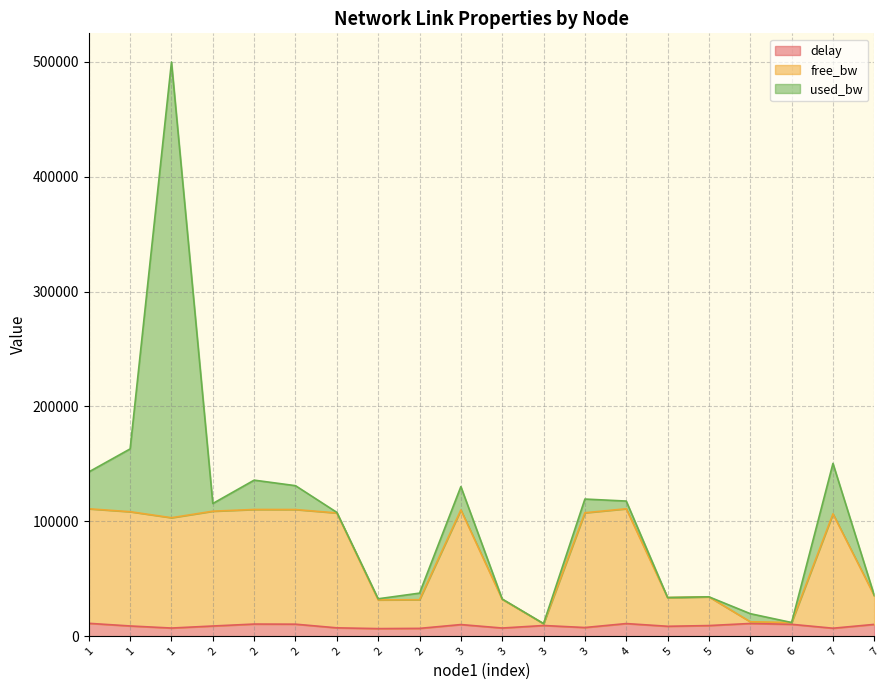

List the labels in order of free_bw value, largest first.

4, 1, 2, 2, 3, 2, 1, 3, 2, 7, 1, 7, 5, 5, 3, 2, 2, 6, 6, 3